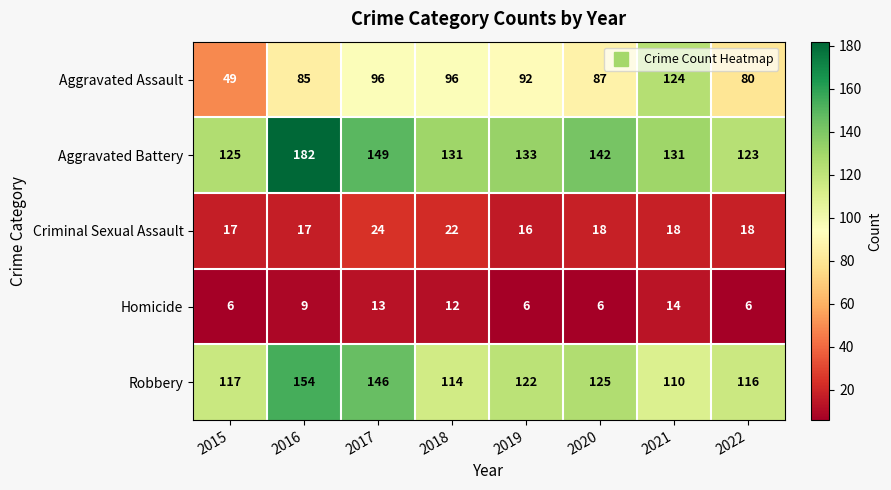

What is the total value across all series at 2022?

343